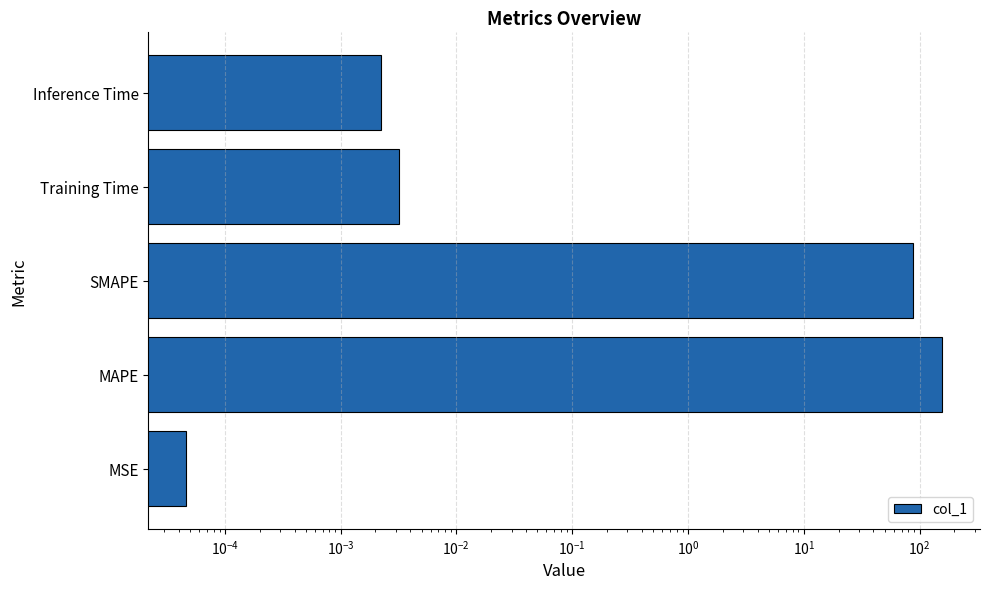

Reading right to left, extract all data points from this chart.

0.0	0.0	87.9	156.9	0.0